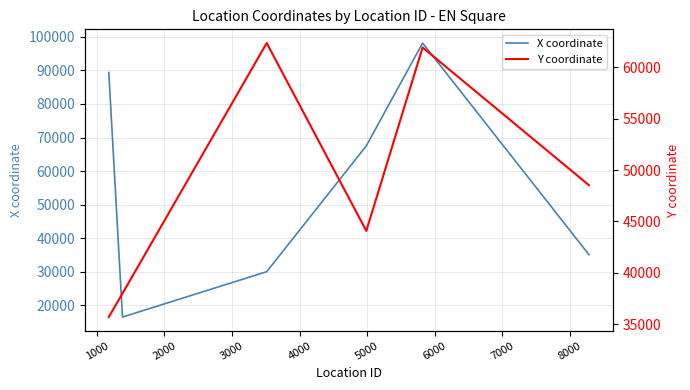

How many values in the Y coordinate series exceed 48521?

2